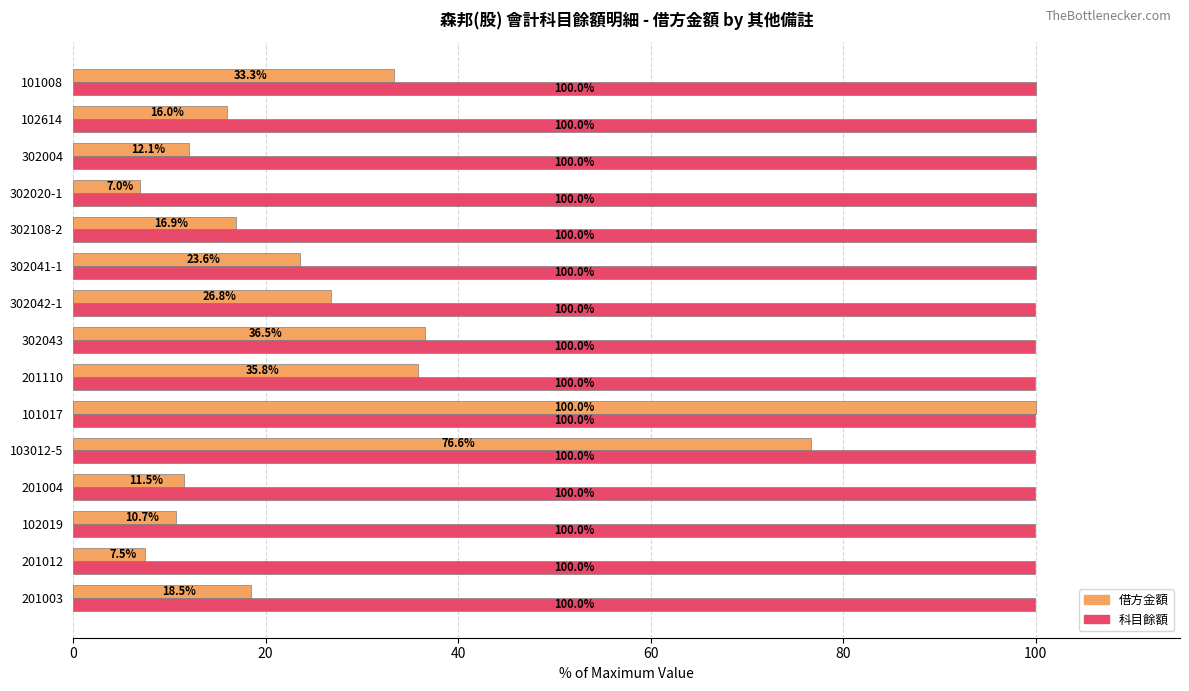

The 科目餘額 series shows 100.0 at 302020-1. True or false?

True